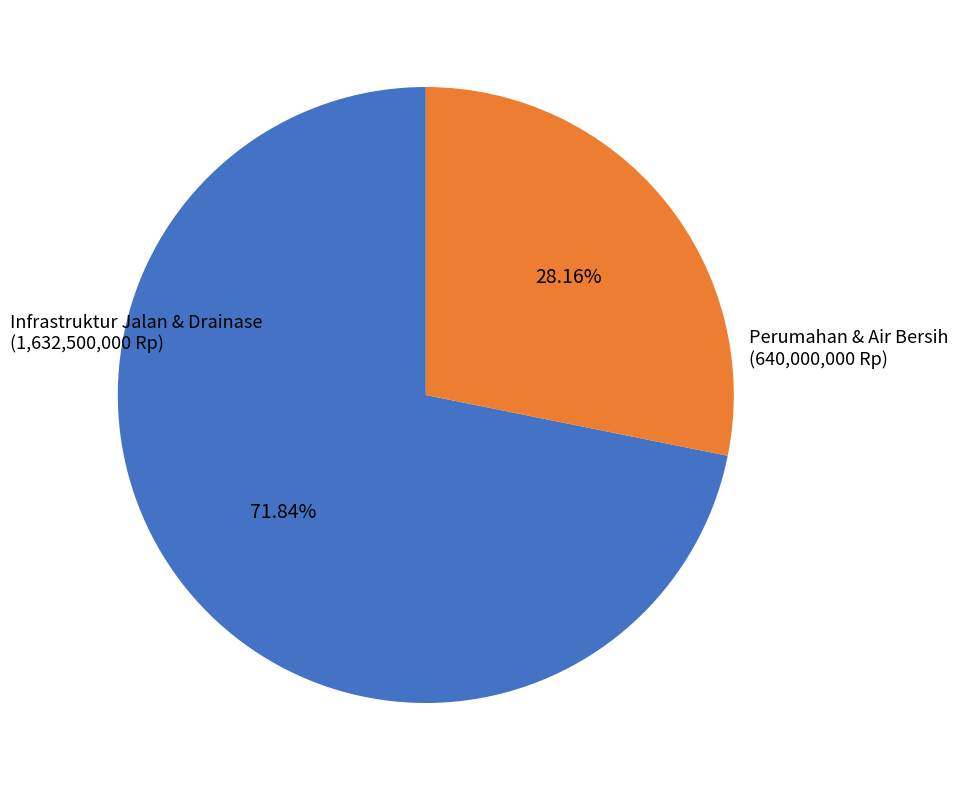

Is there any slice that represents more than half of the pie?

Yes